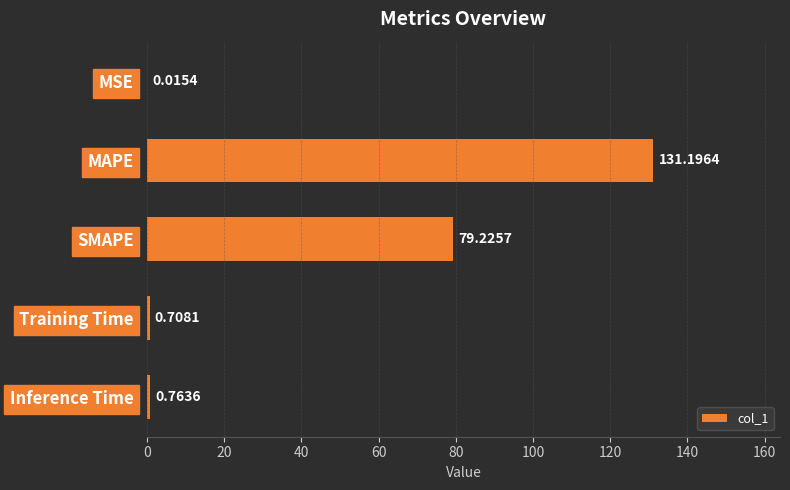

What is the sum of all values?

211.9